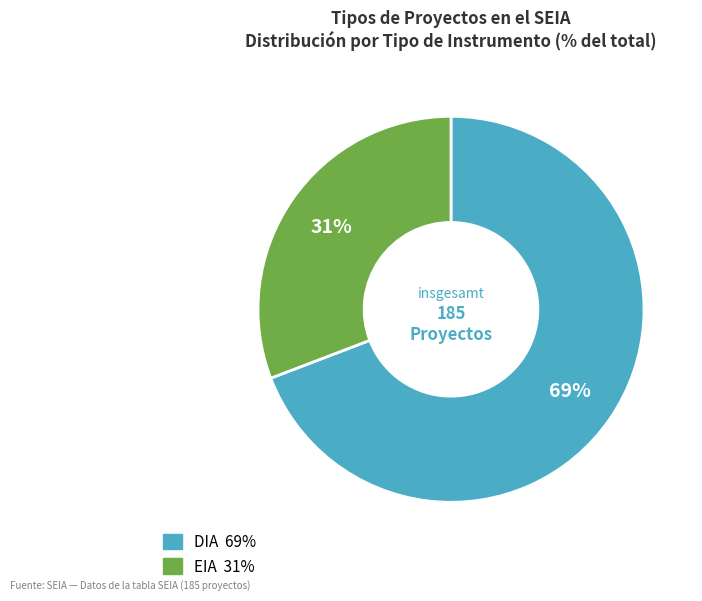

True or false: EIA accounts for 31% of the total.

True